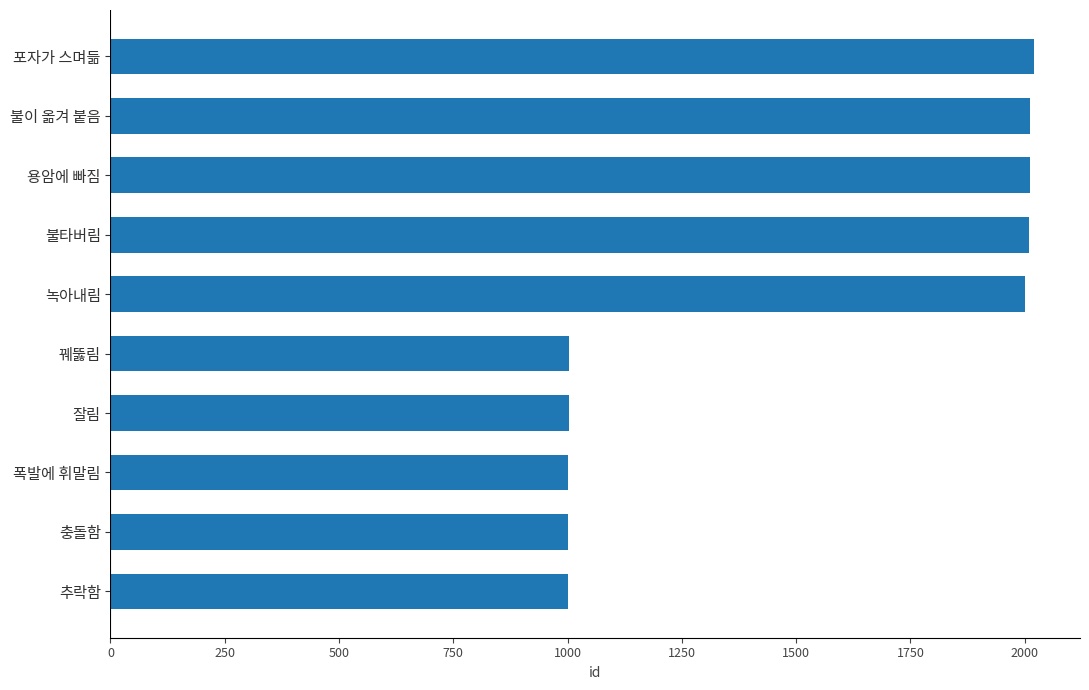

What is the sum of all values?

15063